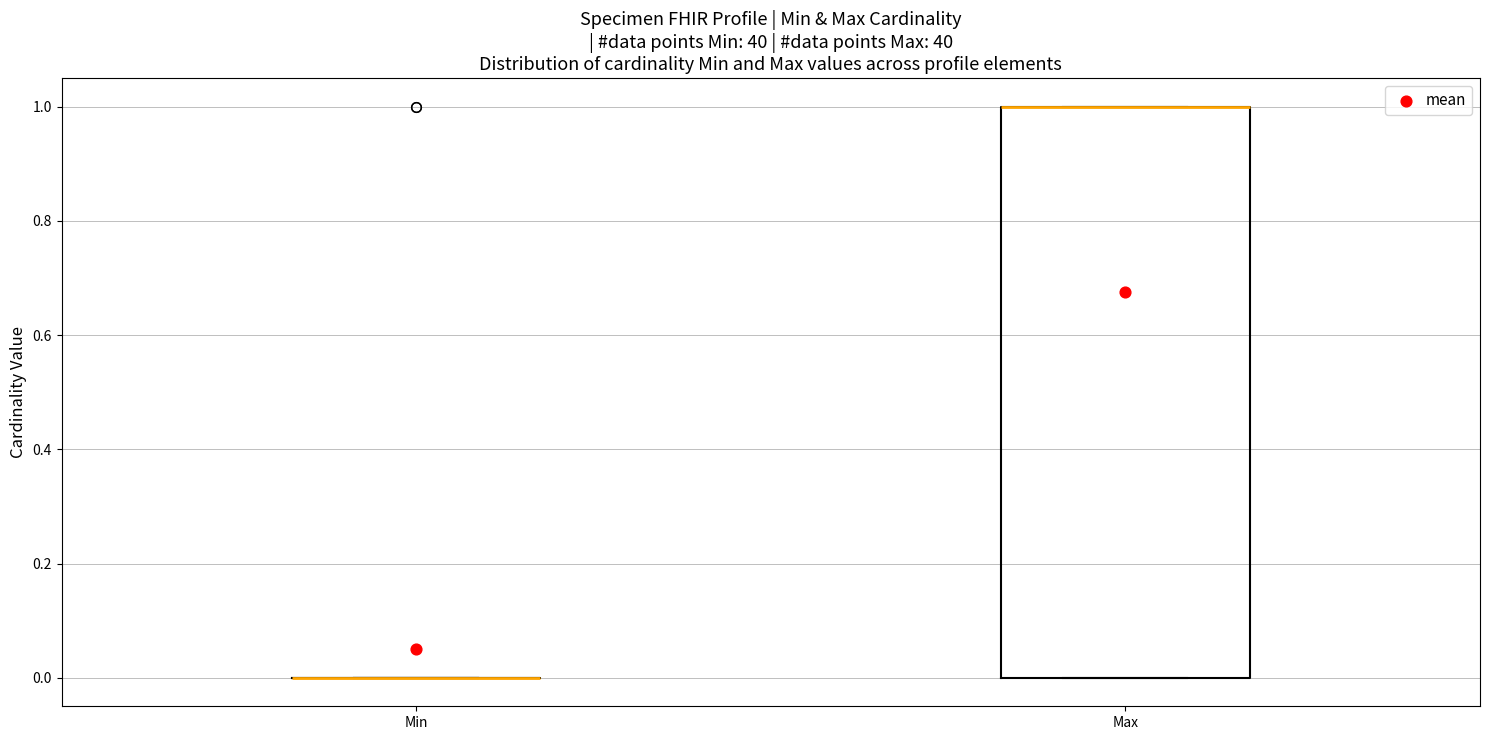

Reading left to right, read every box against the y-axis: the position of its median line, the range the box covers, and the ends of its whiskers. The values are not printed on the chart, so give them approximately, as read against the axis.

Min: box collapsed to a line at 0, whiskers 0 to 0
Max: median 1 (drawn on the box's upper edge), box 0 to 1, whiskers 0 to 1